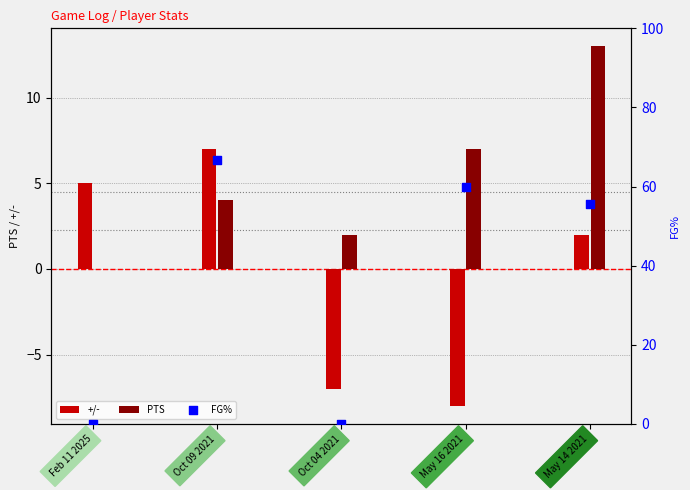

Which series contains the lowest Y value?

+/-